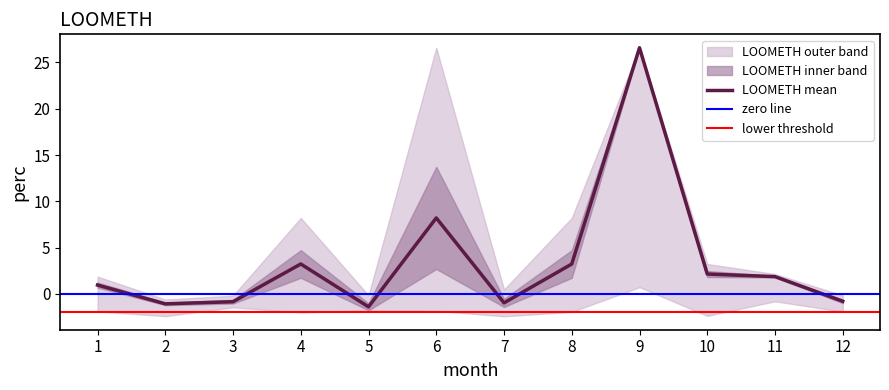

True or false: LOOMETH_upper has more than 1 interior local peaks.

True